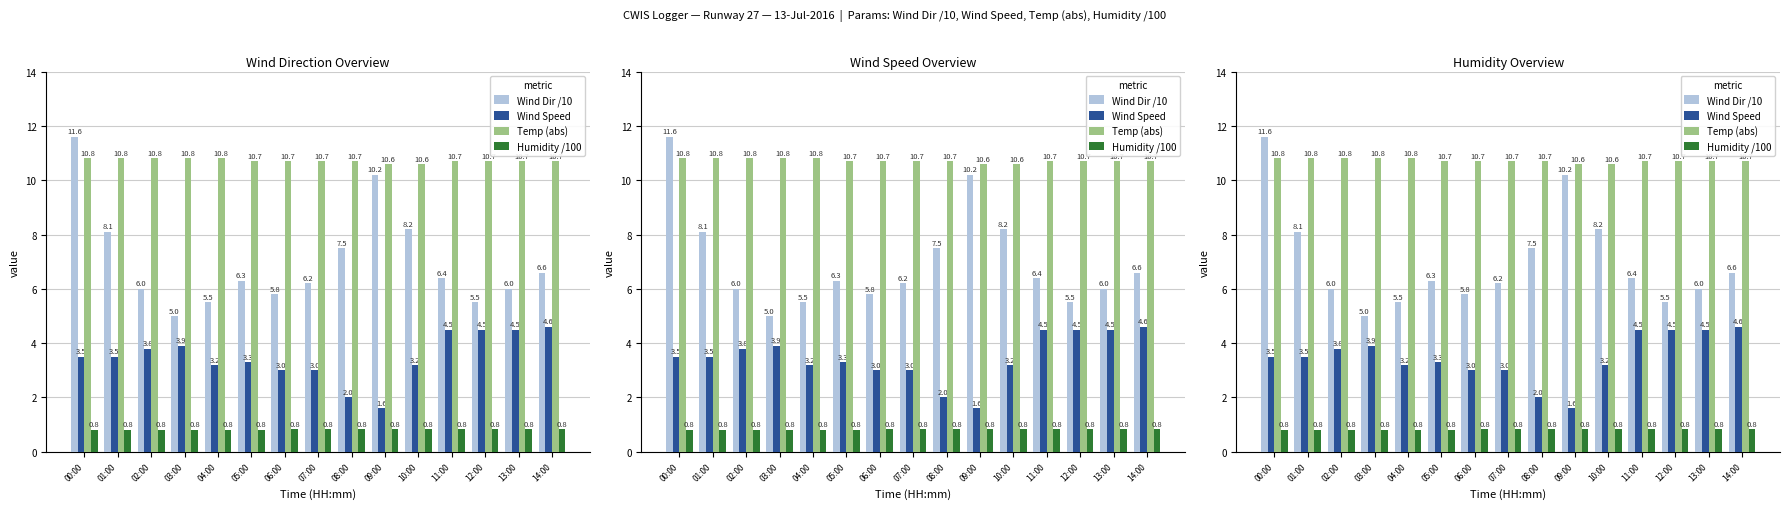

What is the difference between the maximum and minimum values in the Wind Speed series?

3.0